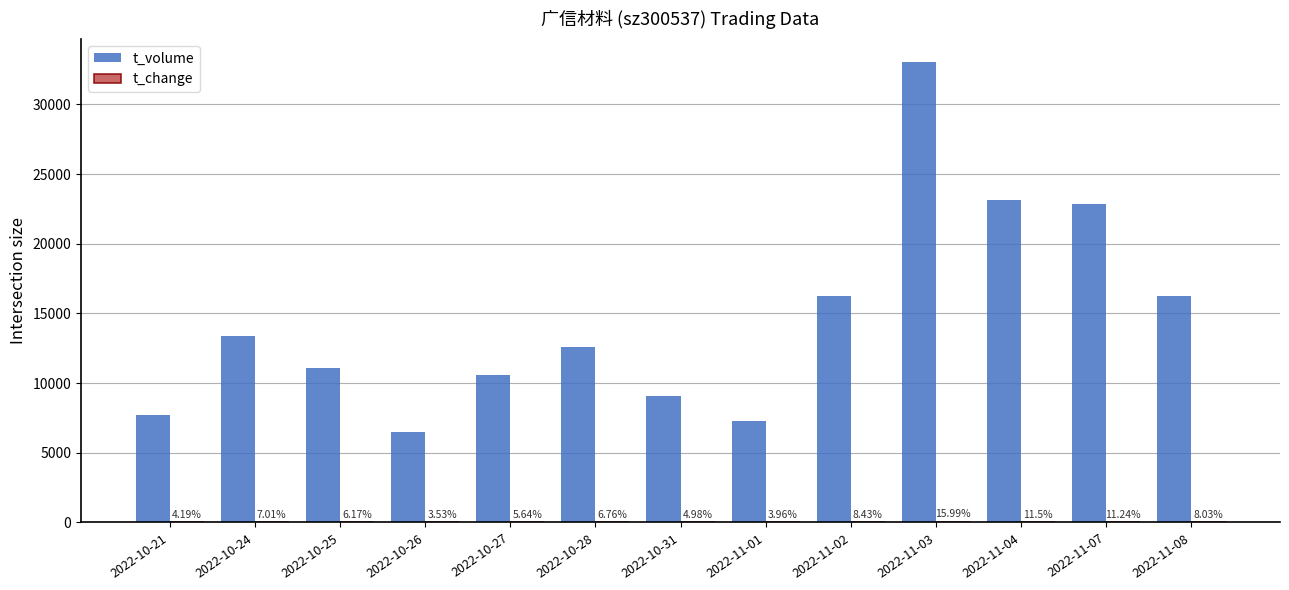

At which label does t_volume first exceed 12624?

2022-10-24